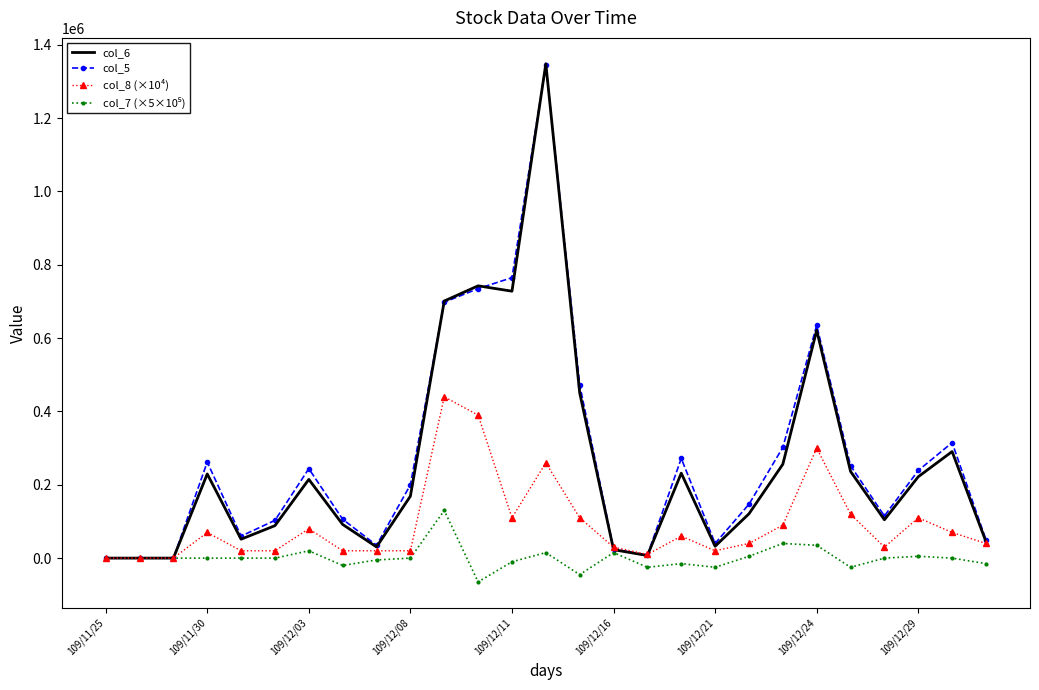

What is the smallest value displayed?

-65000